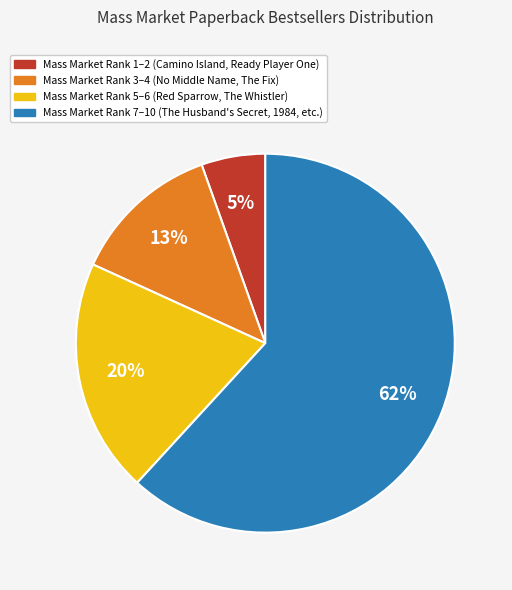

How many slices are in this pie chart?

4